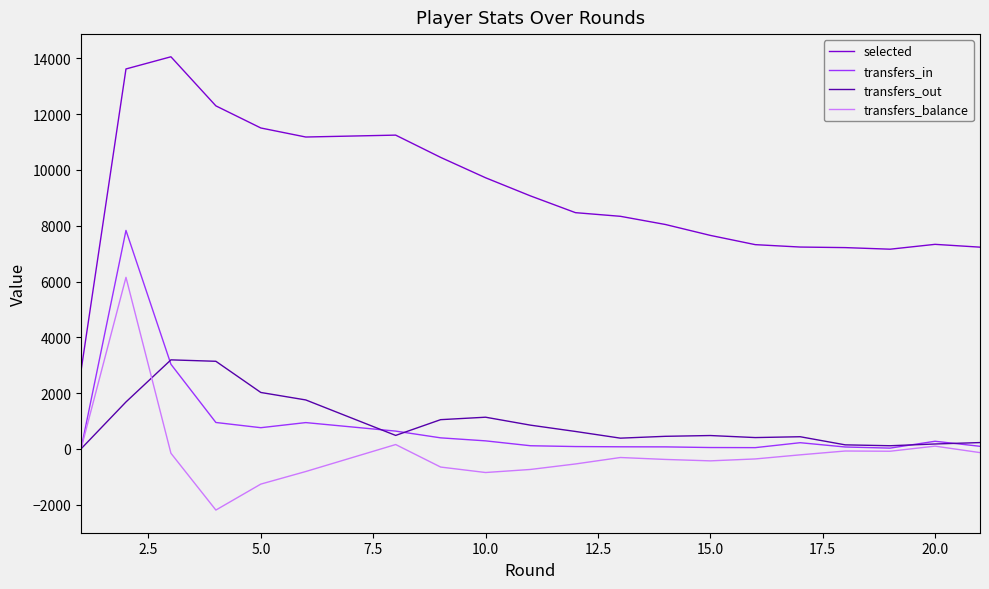

What is the highest value of the transfers_in series?

7832